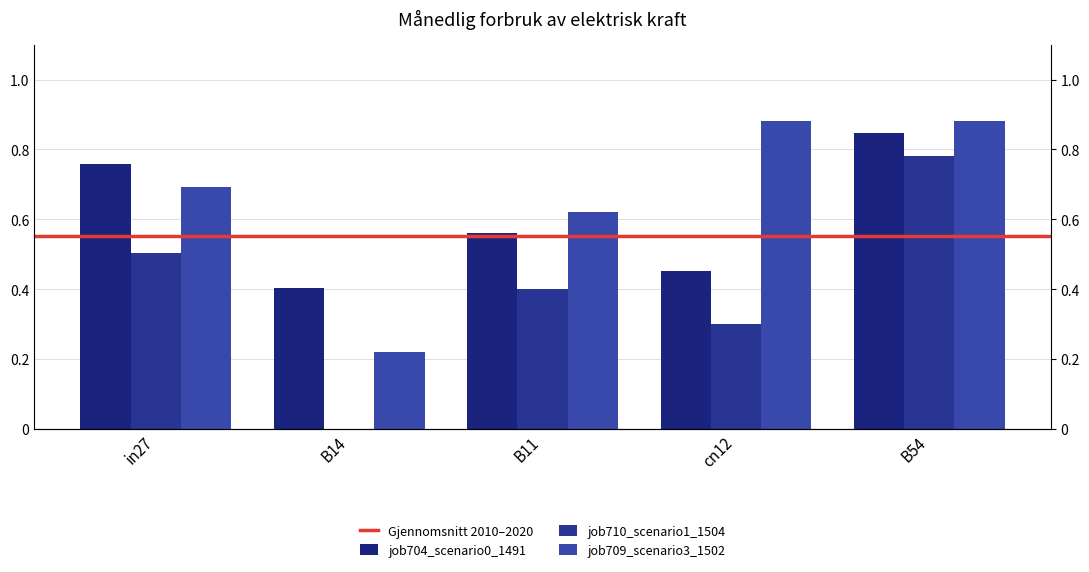

Which has a higher value, B14 or cn12?

cn12